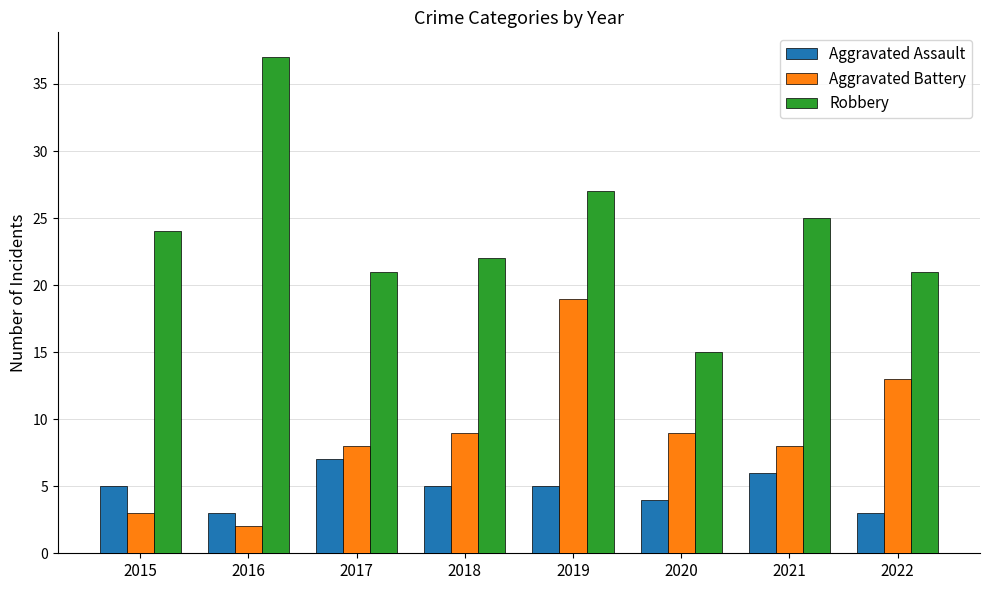

At which category is the sum across all series the highest?

2019